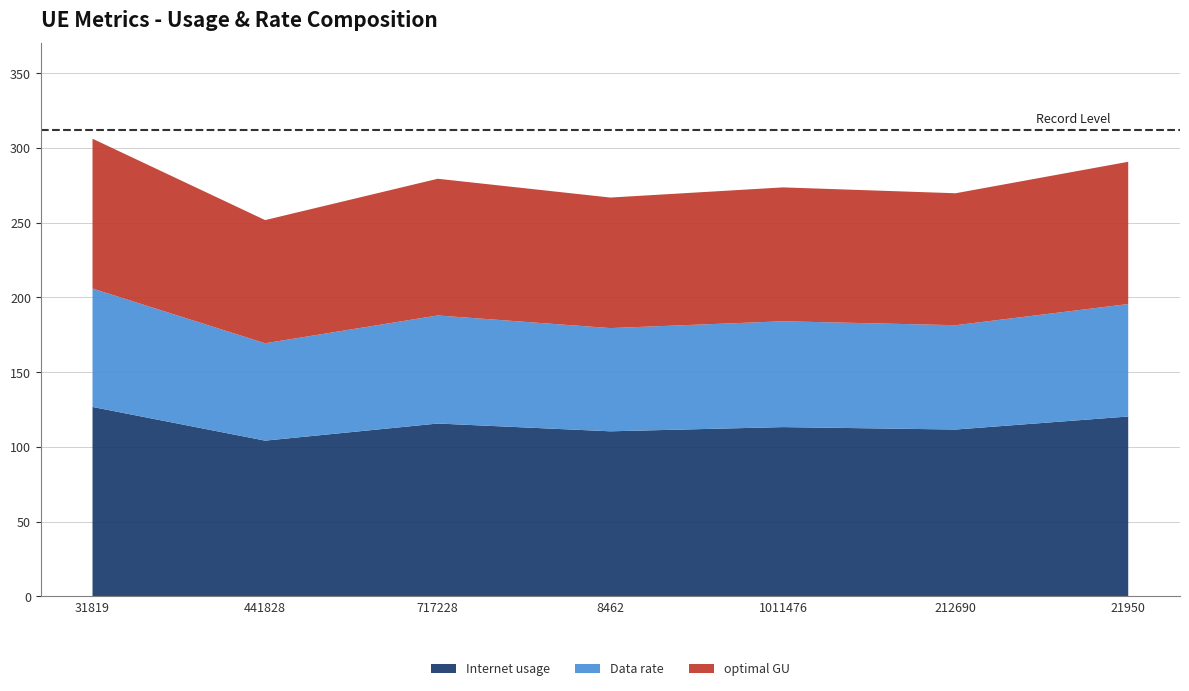

Reading right to left, list all the values displayed in this chart.

Internet usage: 120.4	111.6	113.3	110.4	115.7	104.2	126.7
Data rate: 75.2	69.8	70.8	69.0	72.3	65.1	79.2
optimal GU: 95.1	88.3	89.5	87.3	91.4	82.4	100.2